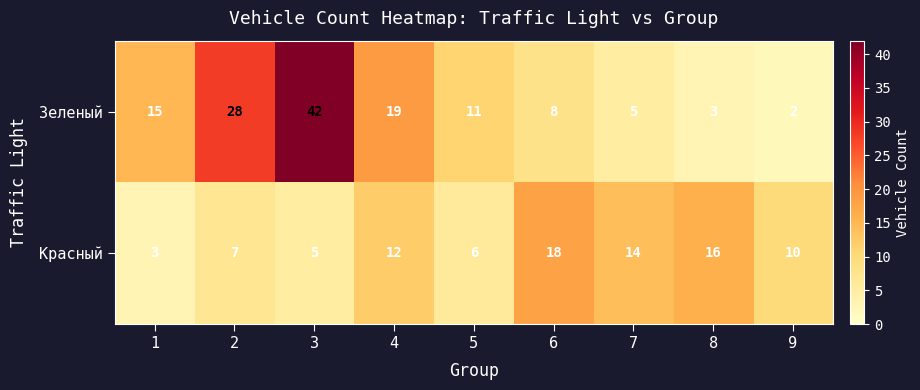

Is the value of Красный at 5 greater than the value of Зеленый at 3?

No